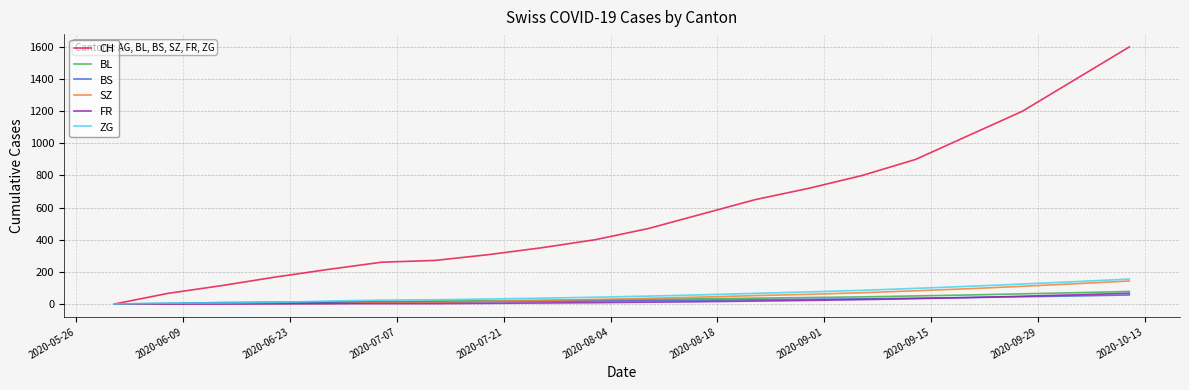

What is the greatest value displayed?

1600